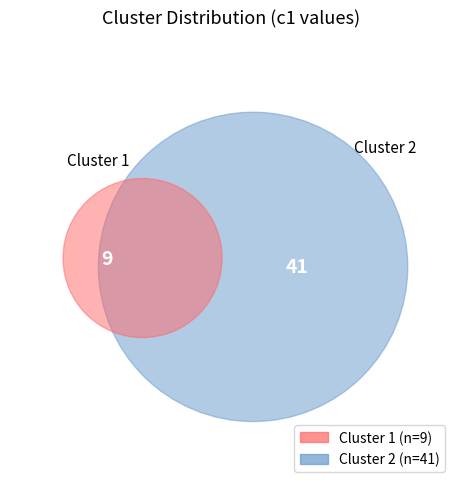

What is the smallest slice in the pie chart?

Cluster 1